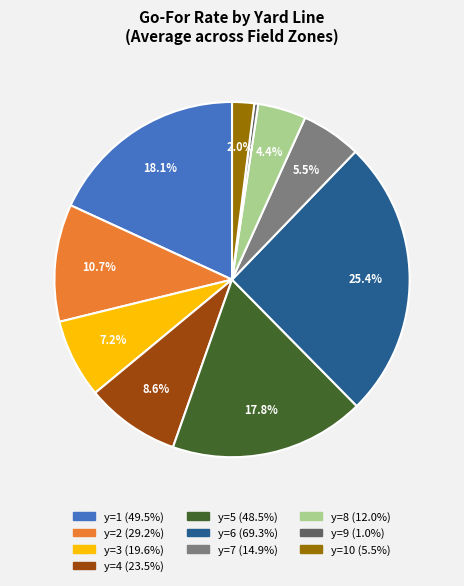

Does any single category account for the majority?

No